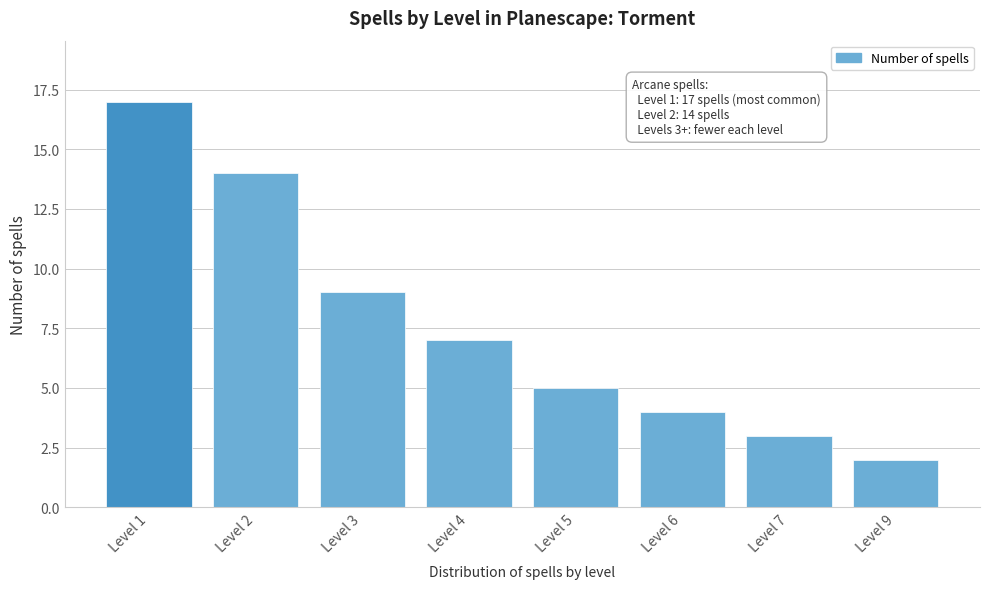

Reading left to right, what are all the values shown in this chart?

Level 1=17	Level 2=14	Level 3=9	Level 4=7	Level 5=5	Level 6=4	Level 7=3	Level 9=2